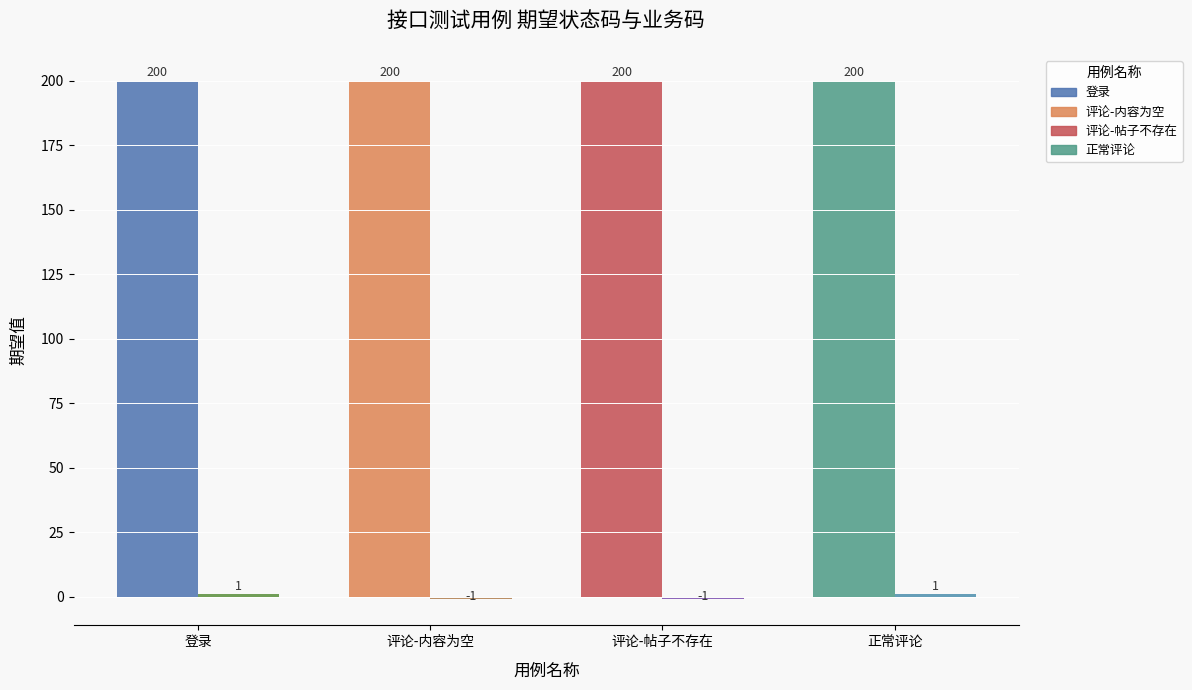

How many series are shown in this chart?

2